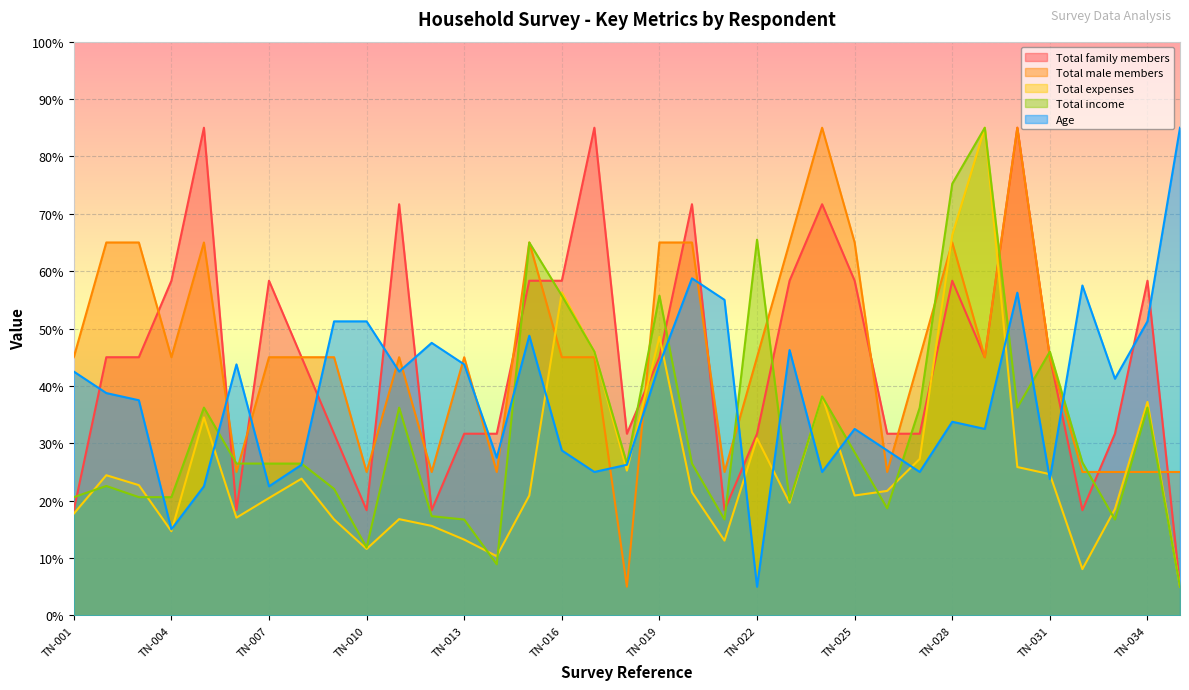

The value of Total family members at TN-026 is 20.4. True or false?

False